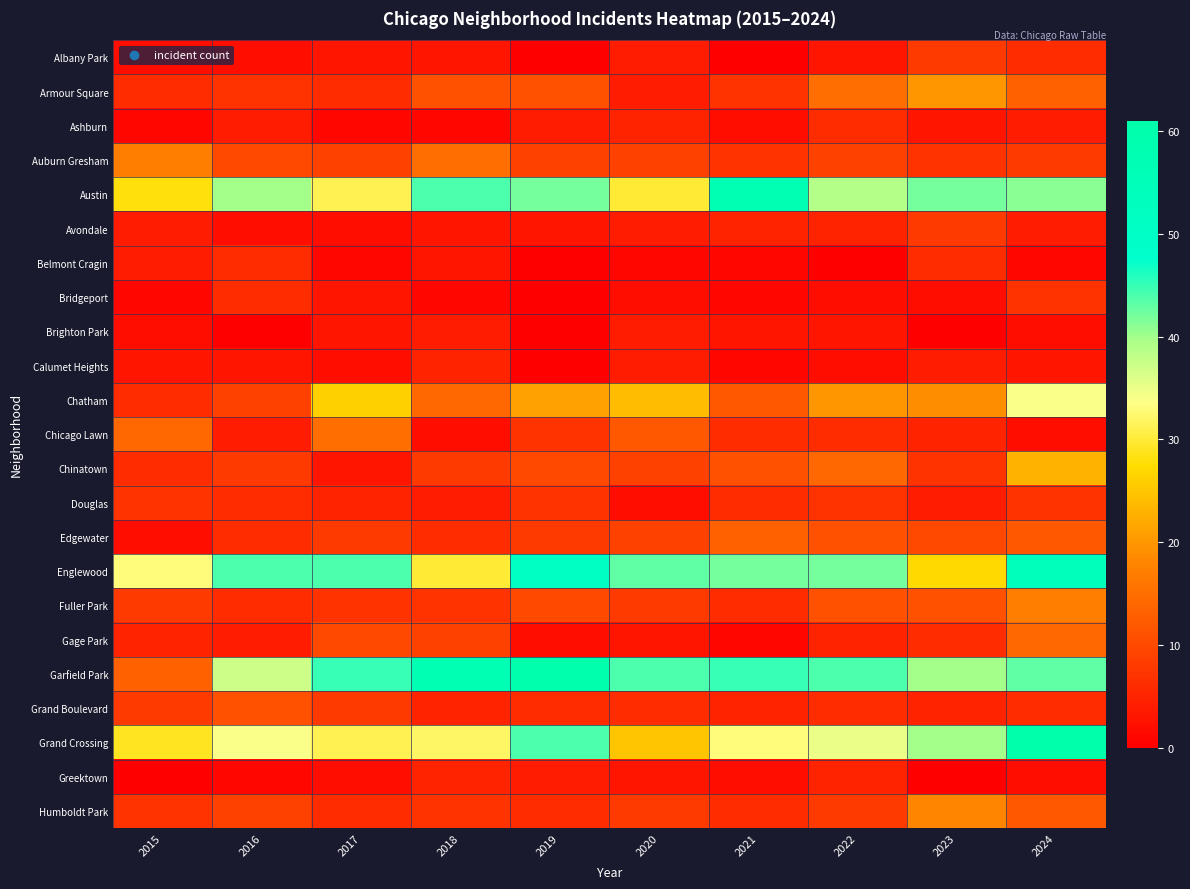

Between 2016 and 2017, which series saw the biggest shift?

Chatham